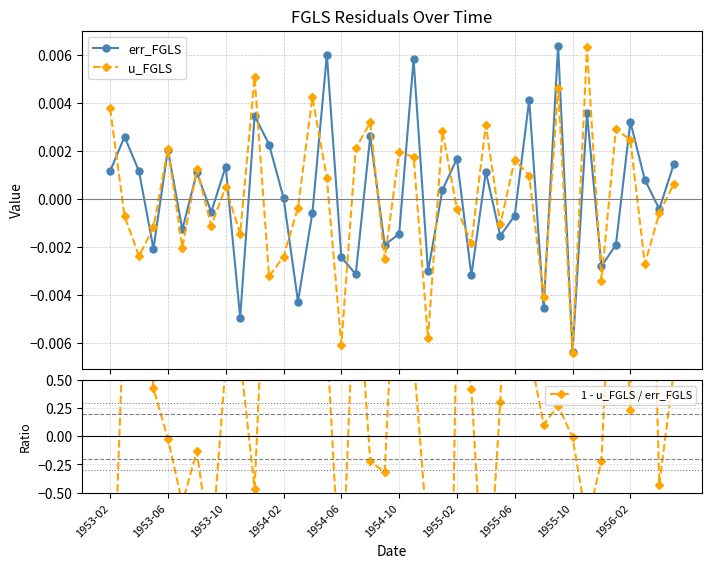

True or false: u_FGLS has more than 1 interior local peaks.

True